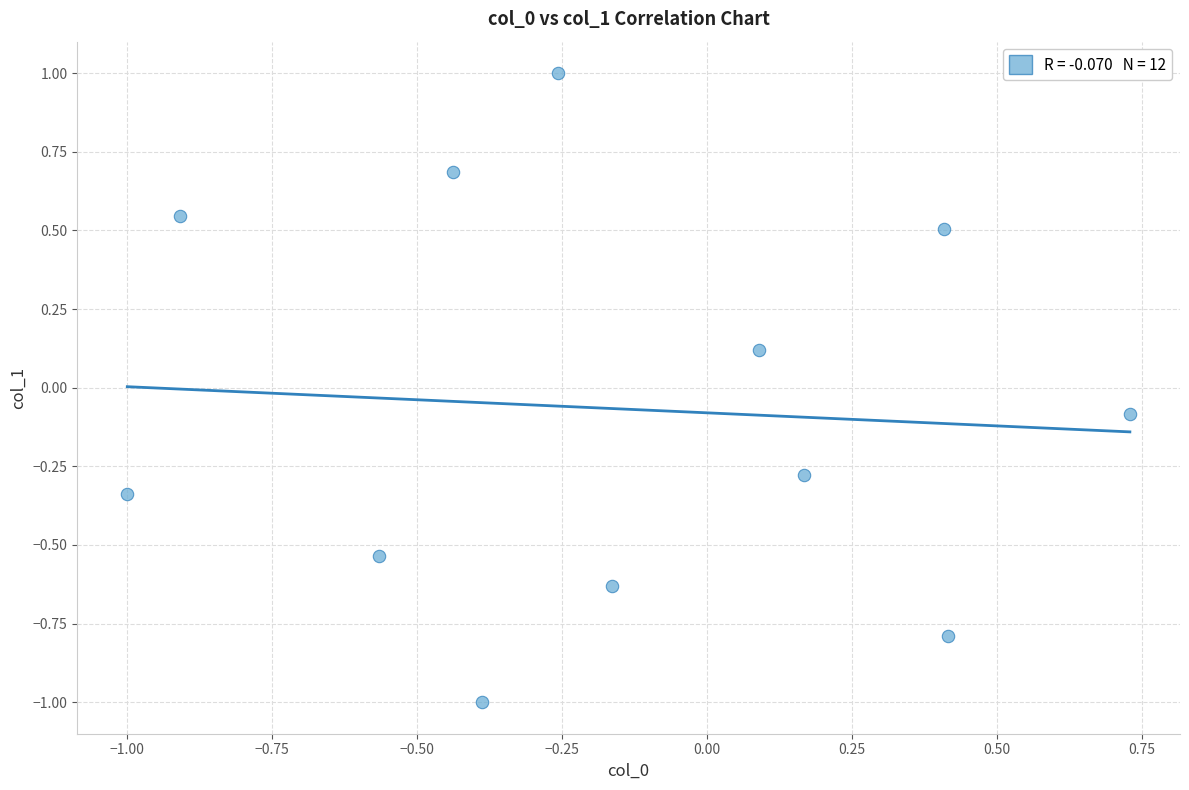

What is the range of X values (max minus min)?

1.7